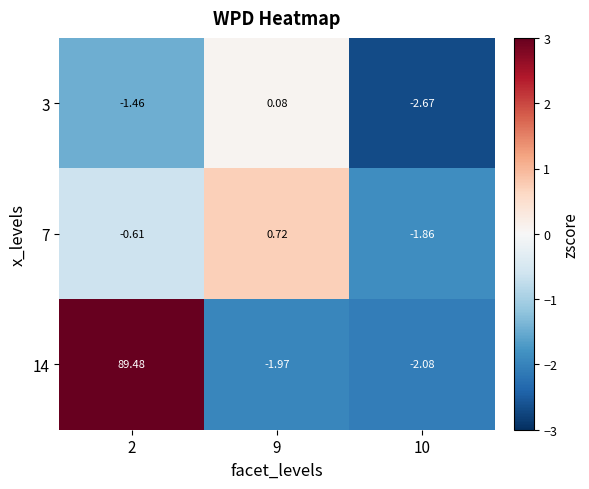

At which category does the chart reach its minimum across all series?

10